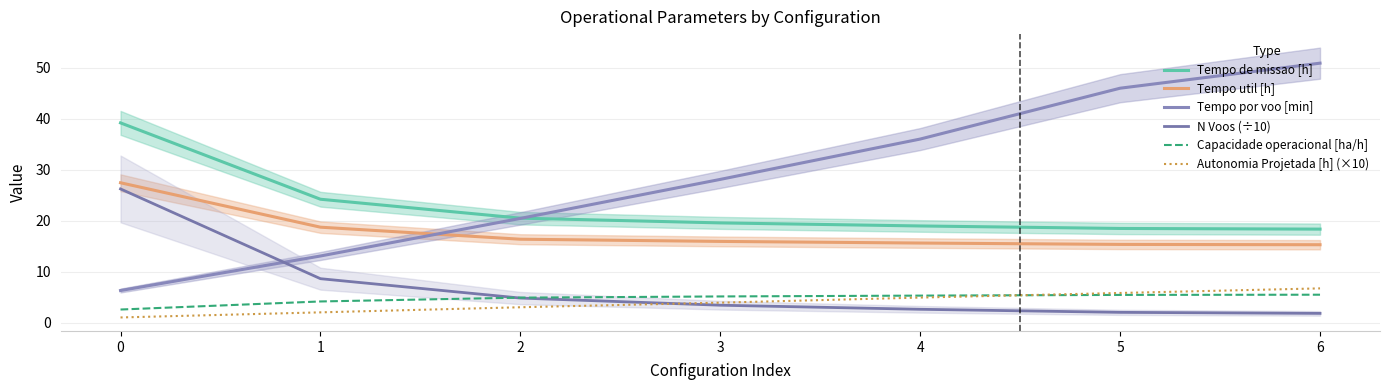

Is the value of N Voos (÷10) at 5 greater than the value of Autonomia Projetada [h] (×10) at 5?

No